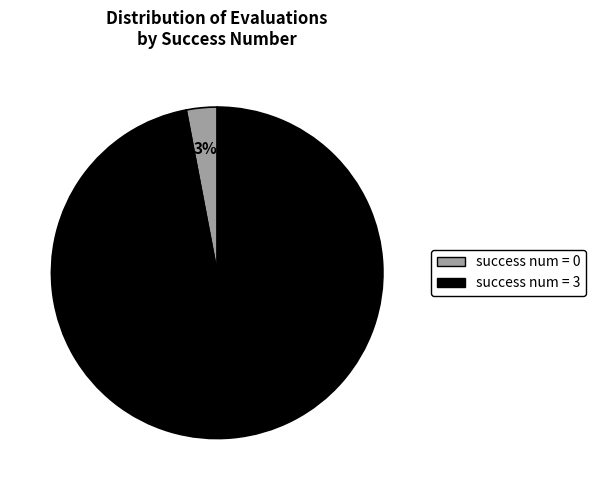

Is there a majority slice in this chart?

Yes